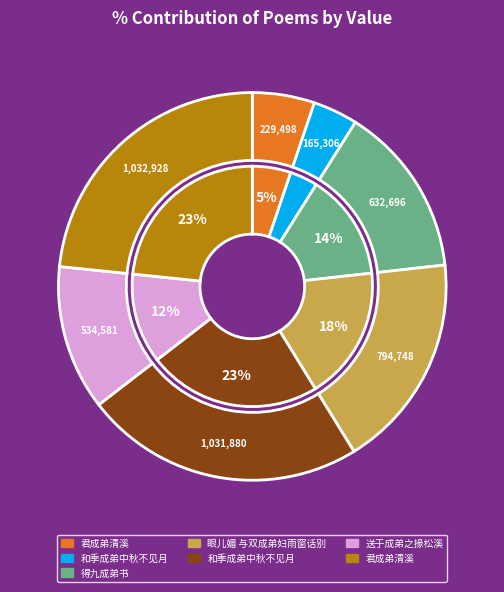

Combined, do 和季成弟中秋不见月 and 送于成弟之掾松溪 account for over 50%?

No